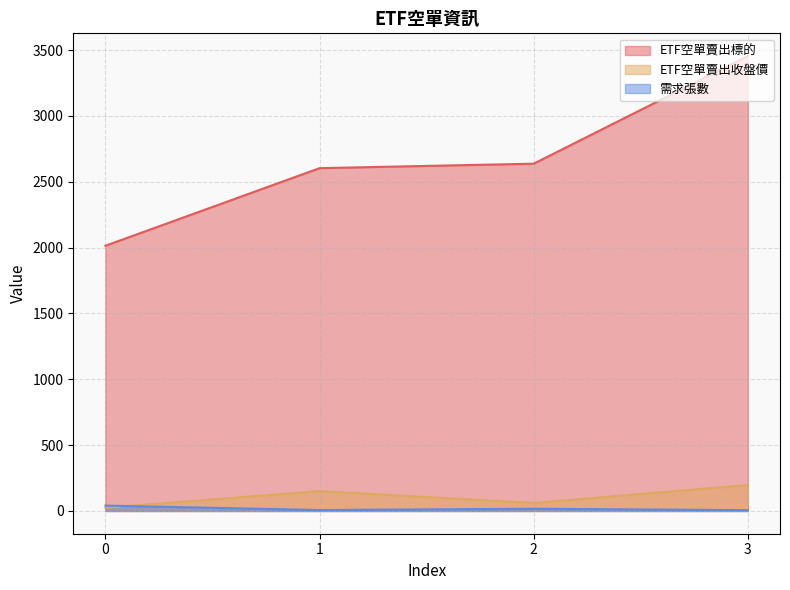

Reading left to right, extract all data points from this chart.

ETF空單賣出標的: 0=2014.0	1=2603.0	2=2637.0	3=3454.0
ETF空單賣出收盤價: 0=24.4	1=151.0	2=61.0	3=197.0
需求張數: 0=41.0	1=7.0	2=17.0	3=6.0